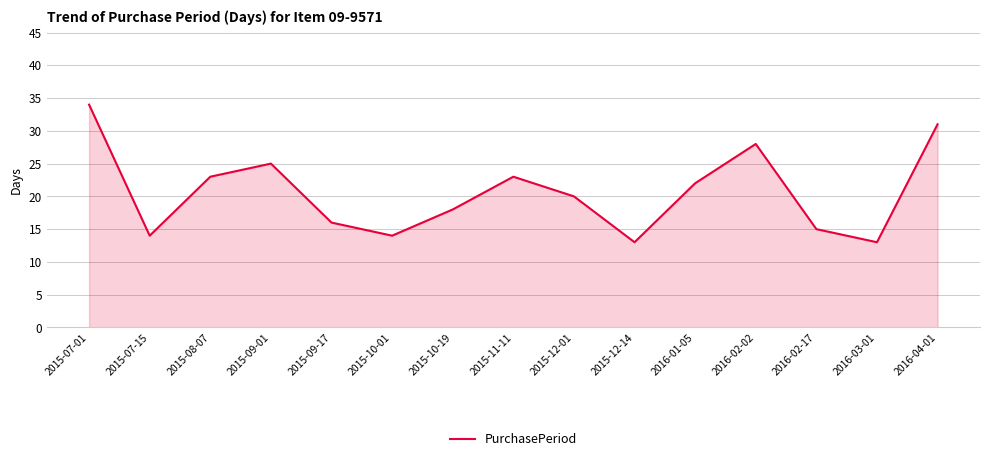

What is the difference between the values at 2015-10-01 and 2015-12-01?

6